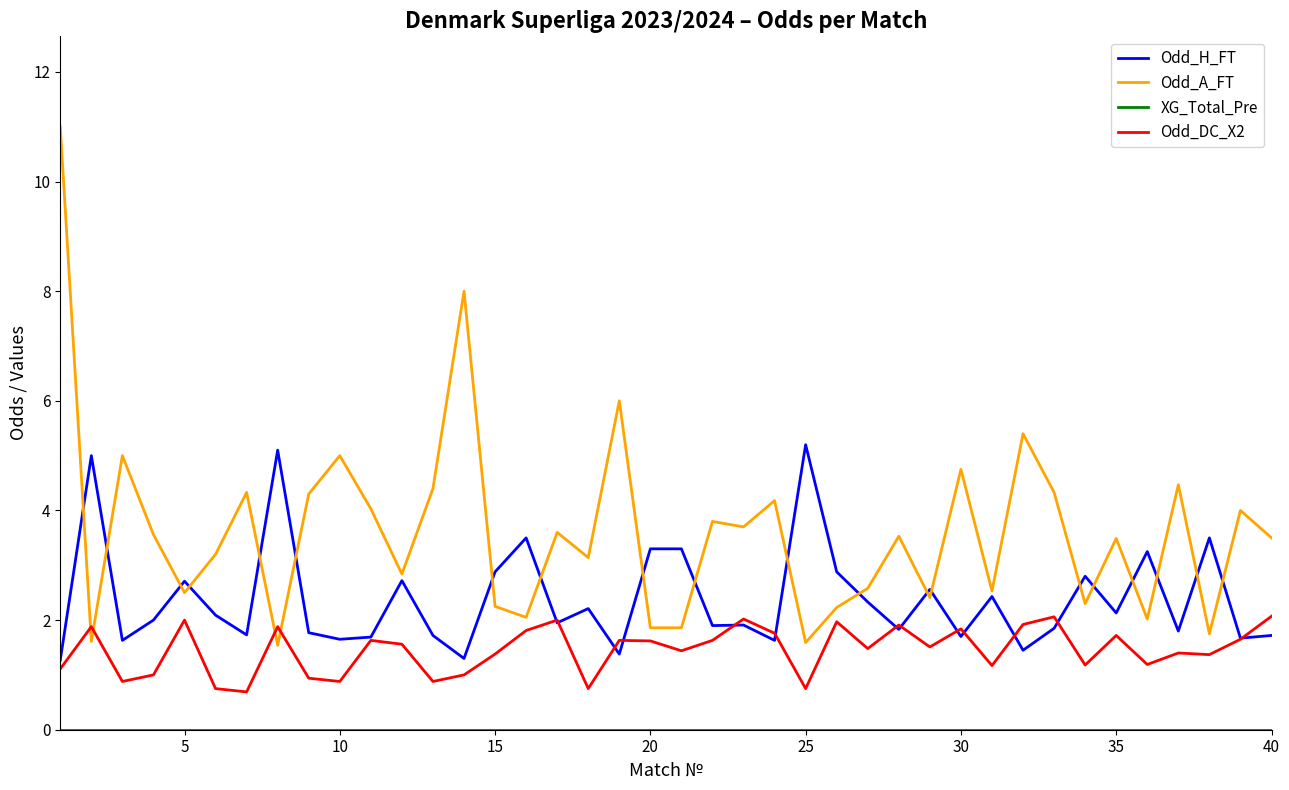

What is the minimum value for Odd_H_FT?

1.3